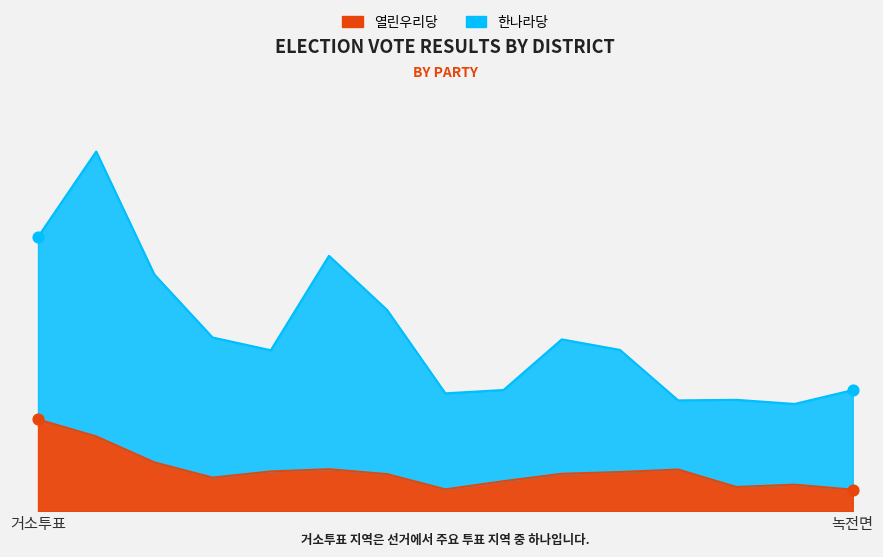

Which series has the largest total across all categories?

한나라당